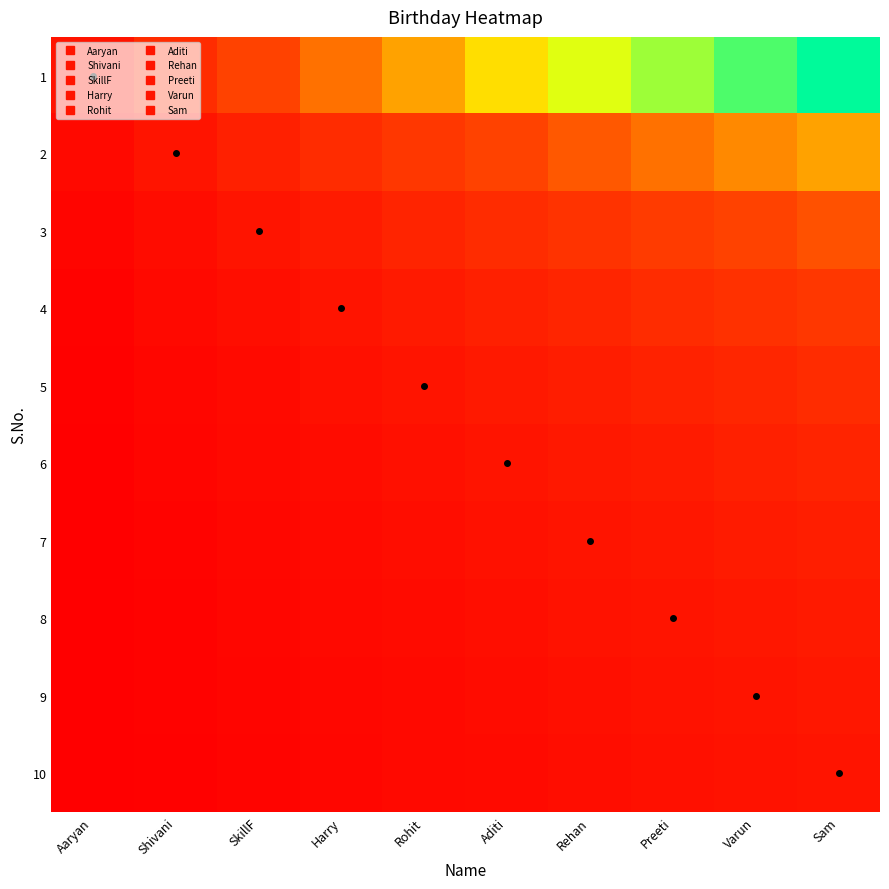

Reading right to left, extract all data points from this chart.

1: Sam=1.0	Varun=0.9	Preeti=0.8	Rehan=0.7	Aditi=0.6	Rohit=0.5	Harry=0.4	SkillF=0.3	Shivani=0.2	Aaryan=0.1
2: Sam=0.5	Varun=0.4	Preeti=0.4	Rehan=0.3	Aditi=0.3	Rohit=0.2	Harry=0.2	SkillF=0.1	Shivani=0.1	Aaryan=0.0
3: Sam=0.3	Varun=0.3	Preeti=0.3	Rehan=0.2	Aditi=0.2	Rohit=0.2	Harry=0.1	SkillF=0.1	Shivani=0.1	Aaryan=0.0
4: Sam=0.2	Varun=0.2	Preeti=0.2	Rehan=0.2	Aditi=0.1	Rohit=0.1	Harry=0.1	SkillF=0.1	Shivani=0.0	Aaryan=0.0
5: Sam=0.2	Varun=0.2	Preeti=0.2	Rehan=0.1	Aditi=0.1	Rohit=0.1	Harry=0.1	SkillF=0.1	Shivani=0.0	Aaryan=0.0
6: Sam=0.2	Varun=0.1	Preeti=0.1	Rehan=0.1	Aditi=0.1	Rohit=0.1	Harry=0.1	SkillF=0.0	Shivani=0.0	Aaryan=0.0
7: Sam=0.1	Varun=0.1	Preeti=0.1	Rehan=0.1	Aditi=0.1	Rohit=0.1	Harry=0.0	SkillF=0.0	Shivani=0.0	Aaryan=0.0
8: Sam=0.1	Varun=0.1	Preeti=0.1	Rehan=0.1	Aditi=0.1	Rohit=0.1	Harry=0.0	SkillF=0.0	Shivani=0.0	Aaryan=0.0
9: Sam=0.1	Varun=0.1	Preeti=0.1	Rehan=0.1	Aditi=0.1	Rohit=0.0	Harry=0.0	SkillF=0.0	Shivani=0.0	Aaryan=0.0
10: Sam=0.1	Varun=0.1	Preeti=0.1	Rehan=0.1	Aditi=0.1	Rohit=0.0	Harry=0.0	SkillF=0.0	Shivani=0.0	Aaryan=0.0